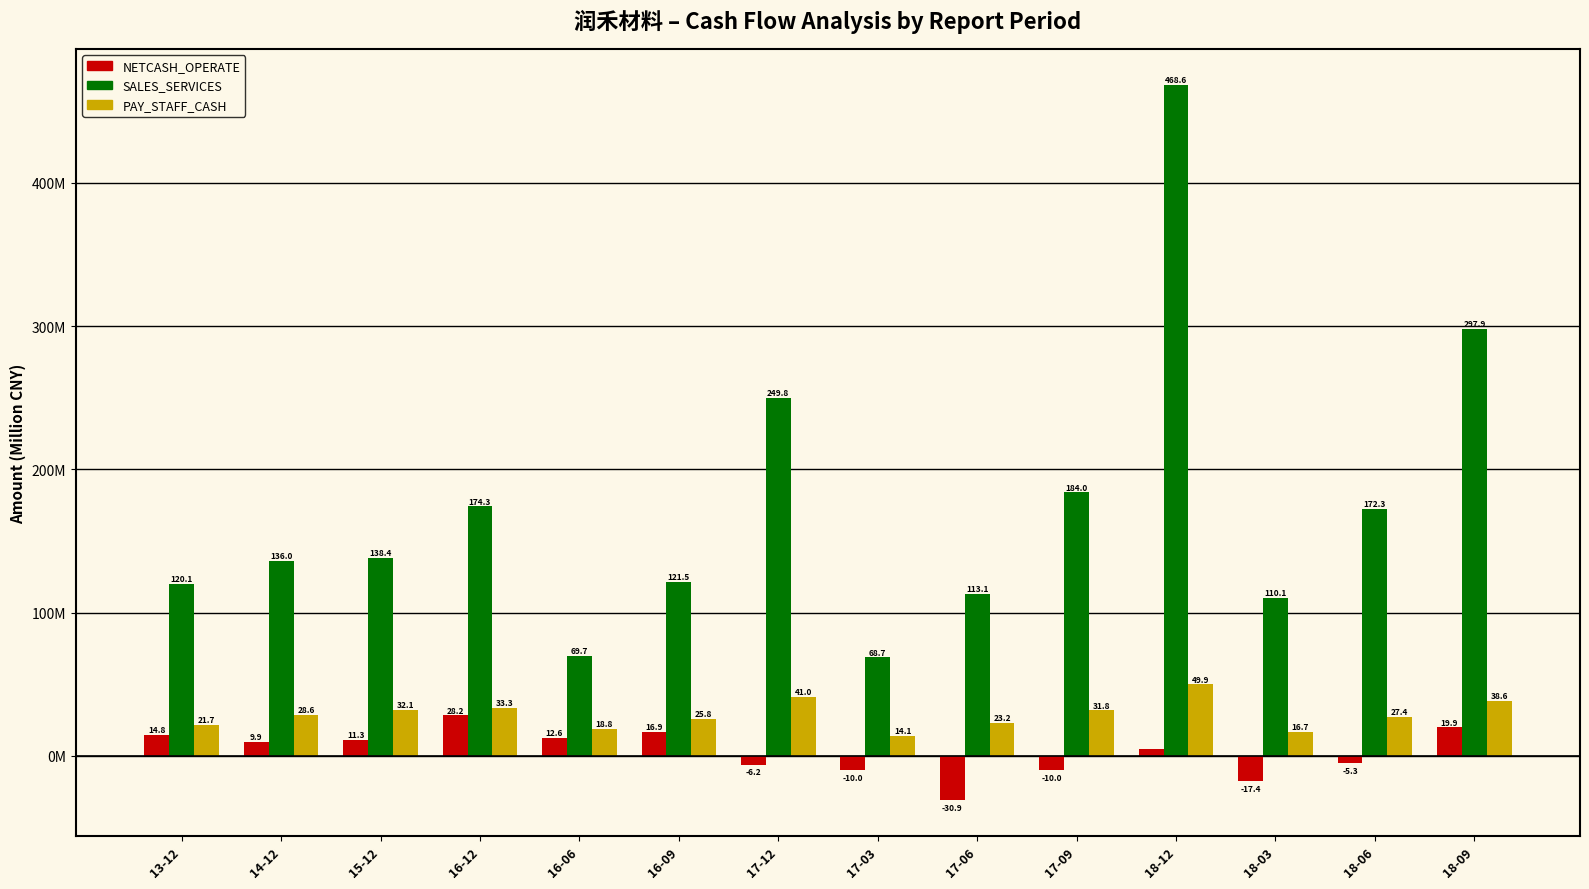

What is the maximum value for PAY_STAFF_CASH?

49.9